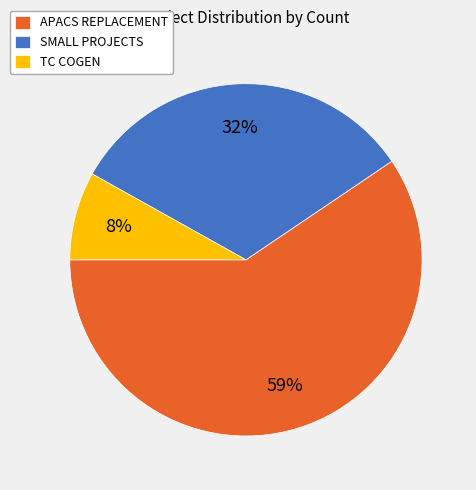

Does SMALL PROJECTS represent more than half of the total?

No